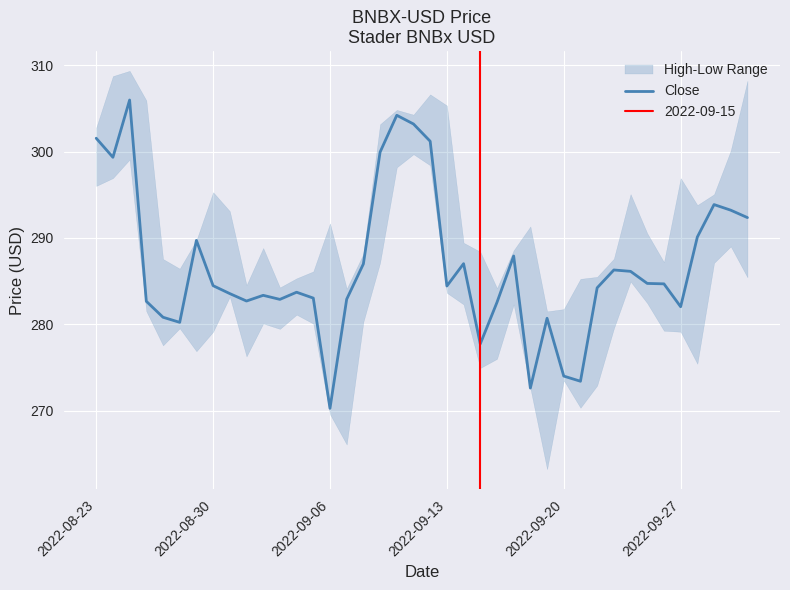

True or false: the data has more than 1 interior local peaks.

True